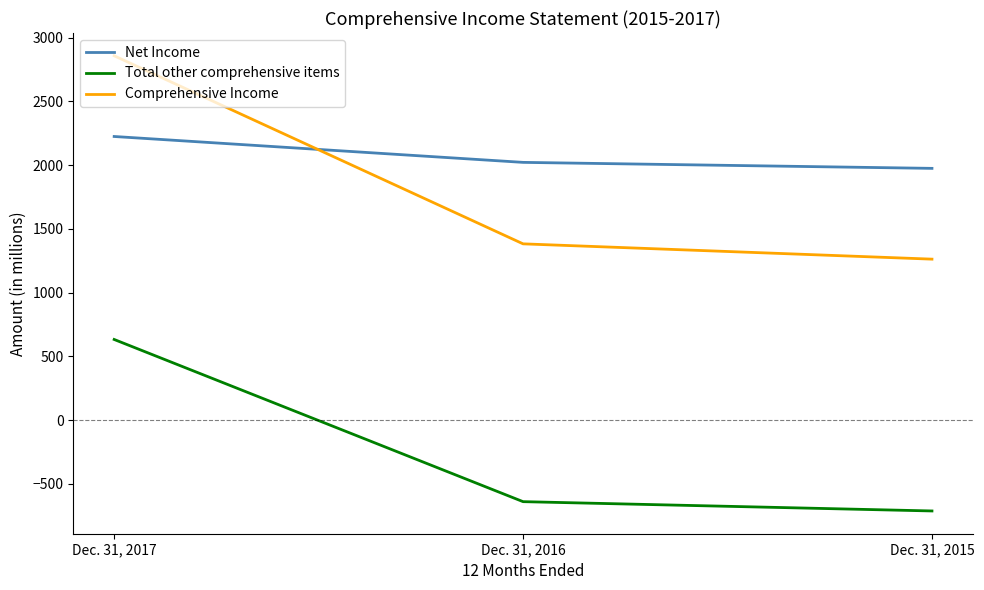

Count the number of categories in the chart.

3